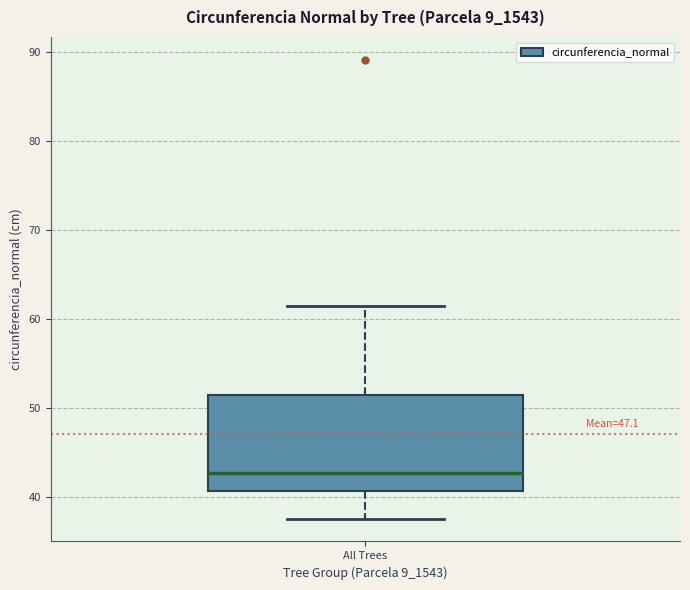

Transcribe this box plot: give where the median line is, the range the box spans, and where the two whiskers end, as read against the y-axis. The values are not printed on the chart, so give them approximately, as read against the axis.

median 43, box 41 to 52, whiskers 38 to 62